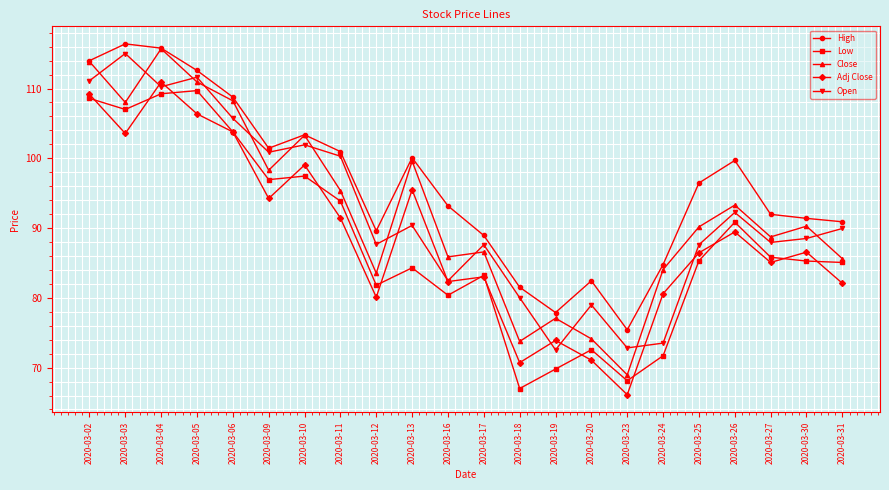

How many series are shown in this chart?

5